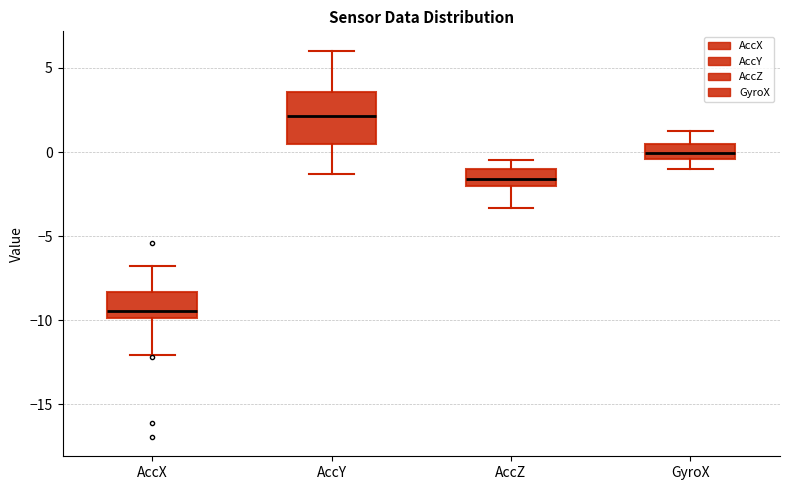

Reading left to right, read every box against the y-axis: the position of its median line, the range the box covers, and the ends of its whiskers. The values are not printed on the chart, so give them approximately, as read against the axis.

AccX: median -9.5, box -10.0 to -8.5, whiskers -12.0 to -7.0
AccY: median 2.0, box 0.5 to 3.5, whiskers -1.5 to 6.0
AccZ: median -1.5, box -2.0 to -1.0, whiskers -3.5 to -0.5
GyroX: median 0.0, box -0.5 to 0.5, whiskers -1.0 to 1.5